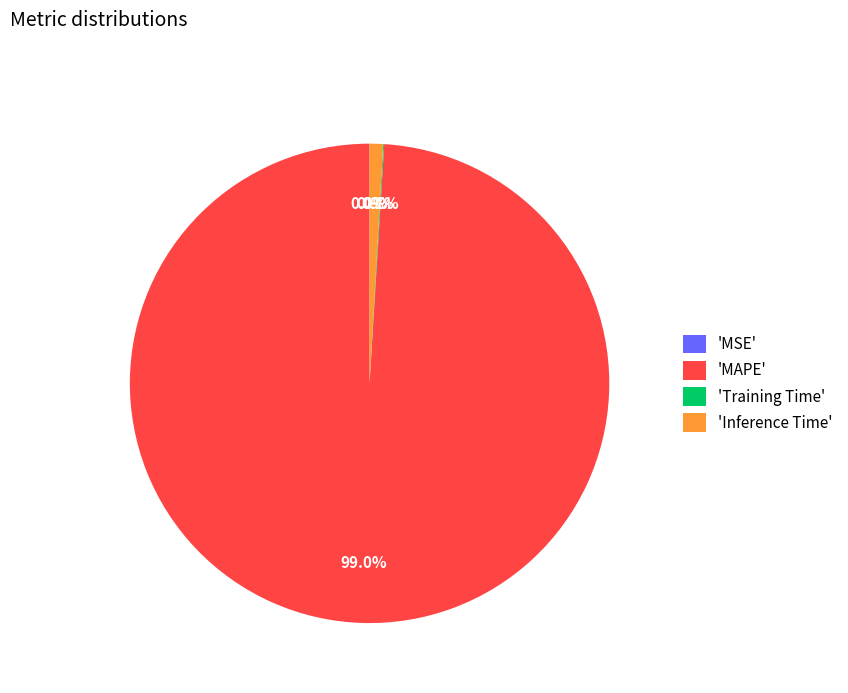

Which has a higher value, 'Inference Time' or 'MAPE'?

'MAPE'